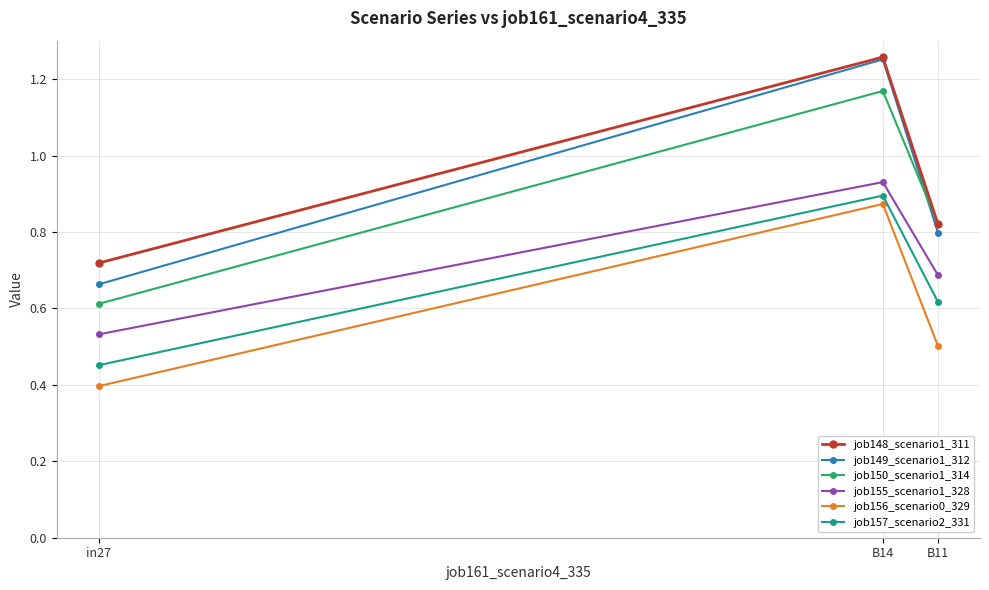

What is the total value across all series at B11?

4.2